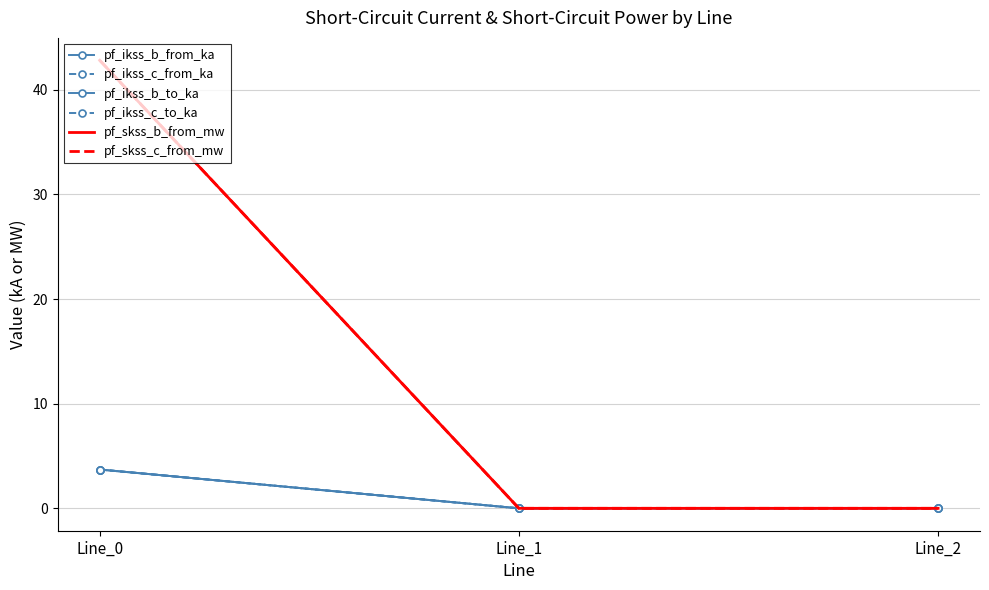

Where is pf_ikss_b_from_ka nearest to the value 1?

Line_1